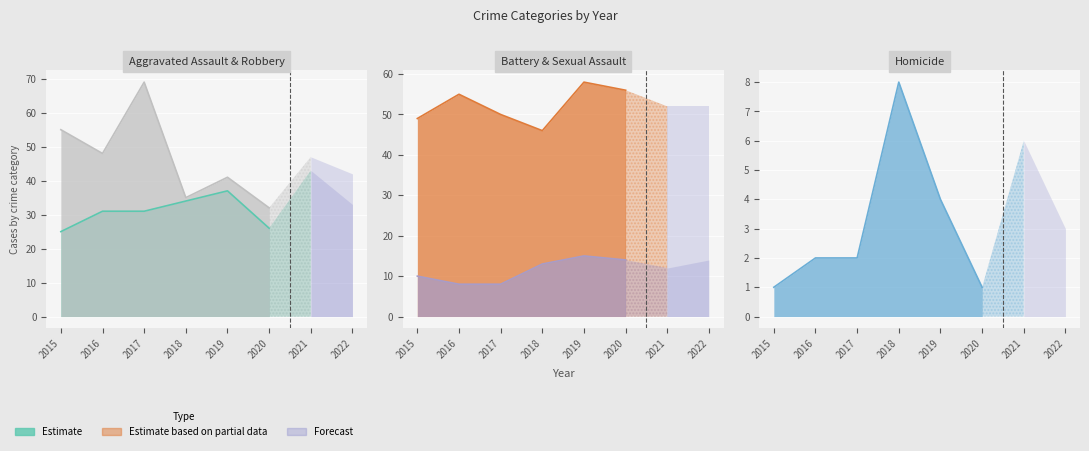

Does the chart display data point markers on the line(s)?

No